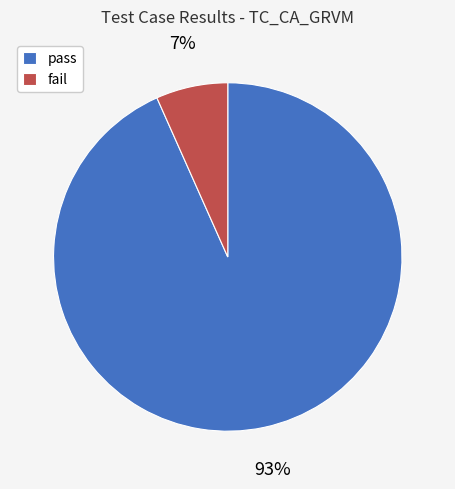

How many segments does this pie chart have?

2